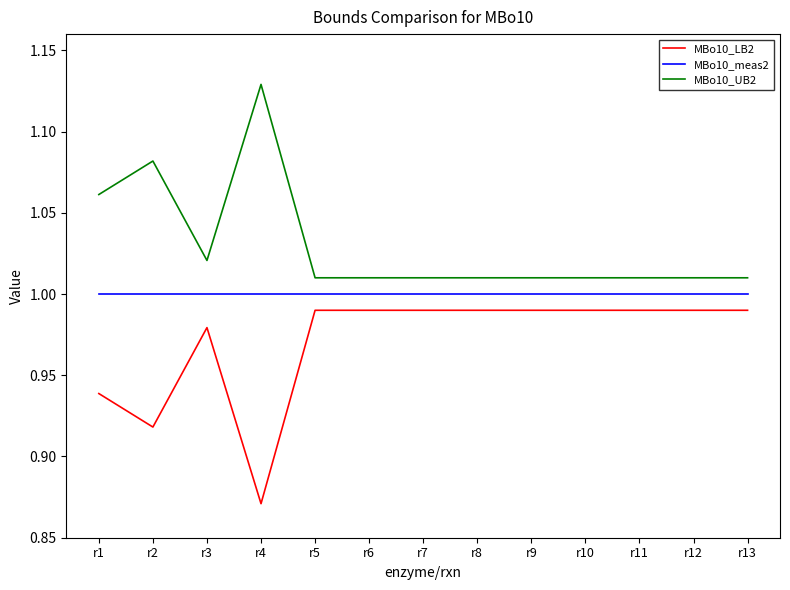

Rank the series by their average value, from highest to lowest.

MBo10_UB2, MBo10_meas2, MBo10_LB2